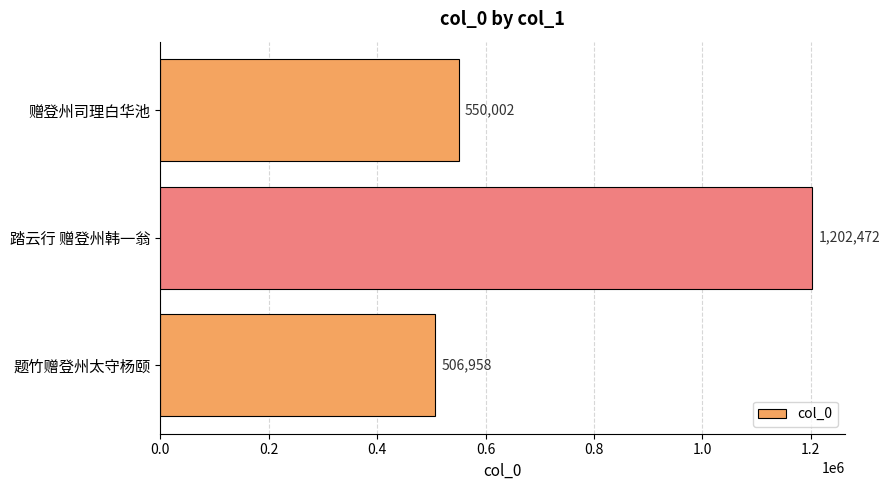

At which label is the value closest to 854715?

赠登州司理白华池